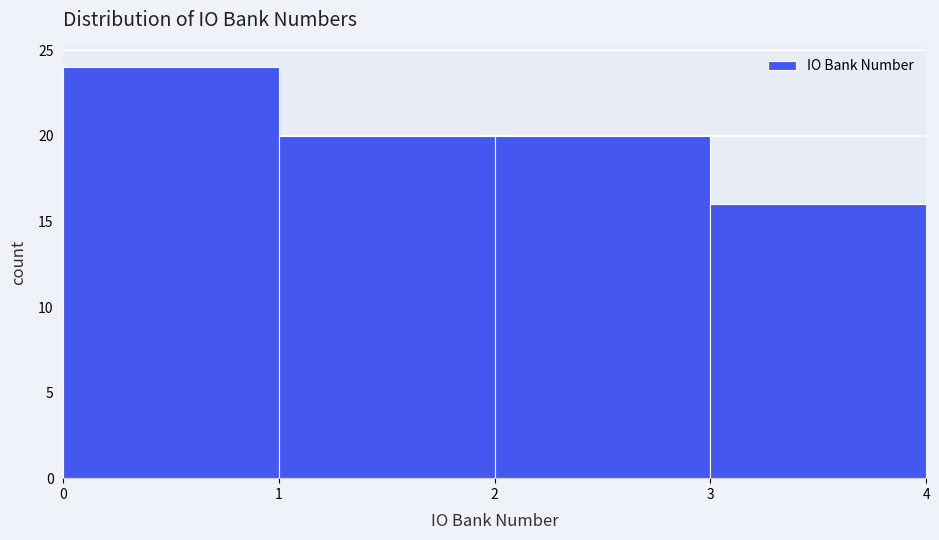

Reading left to right, transcribe this chart: for each bar, give the range it covers on the x-axis and its height. The values are not printed on the chart, so give them approximately, as read against the axis.

0 to 1: 24
1 to 2: 20
2 to 3: 20
3 to 4: 16